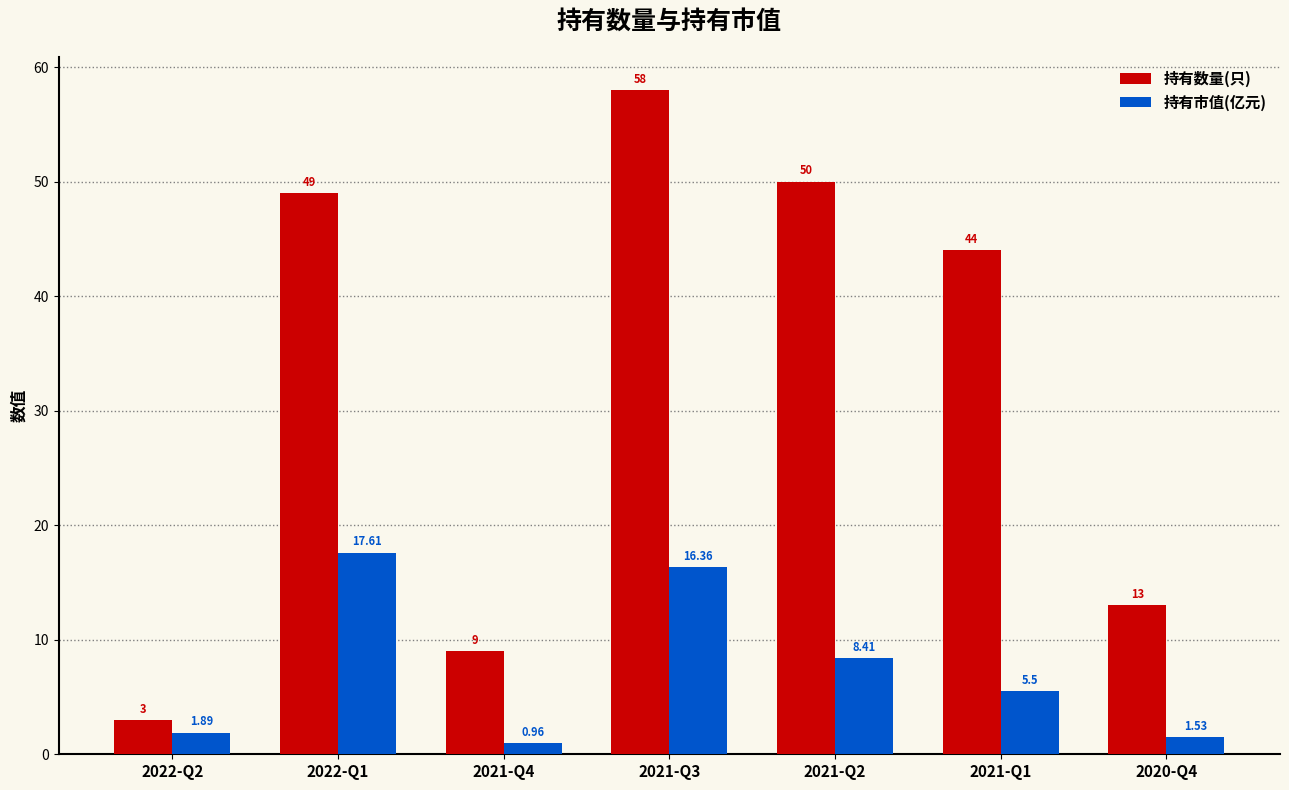

At which category is the sum across all series the highest?

2021-Q3